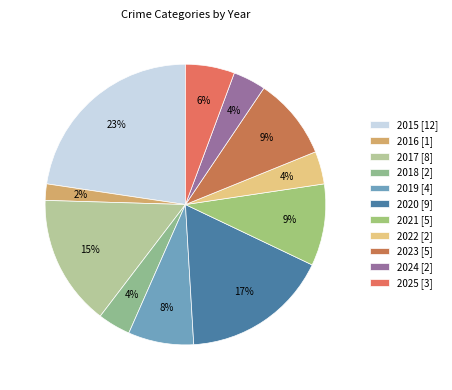

Rank the categories by value from lowest to highest.

2016, 2018, 2022, 2024, 2025, 2019, 2021, 2023, 2017, 2020, 2015